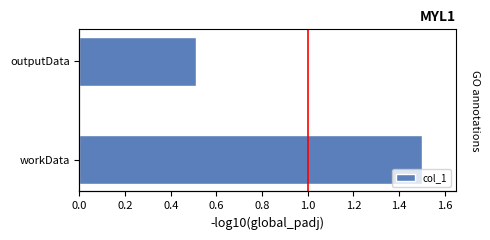

The chart shows a value of 0.7 at outputData. True or false?

False